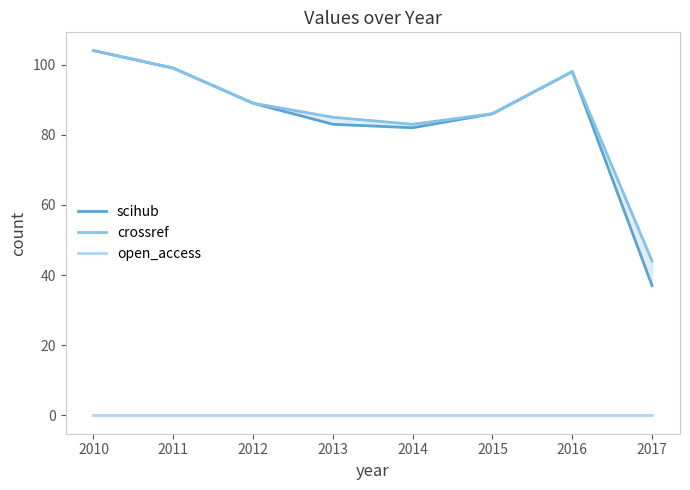

What is the maximum value shown in the chart?

104